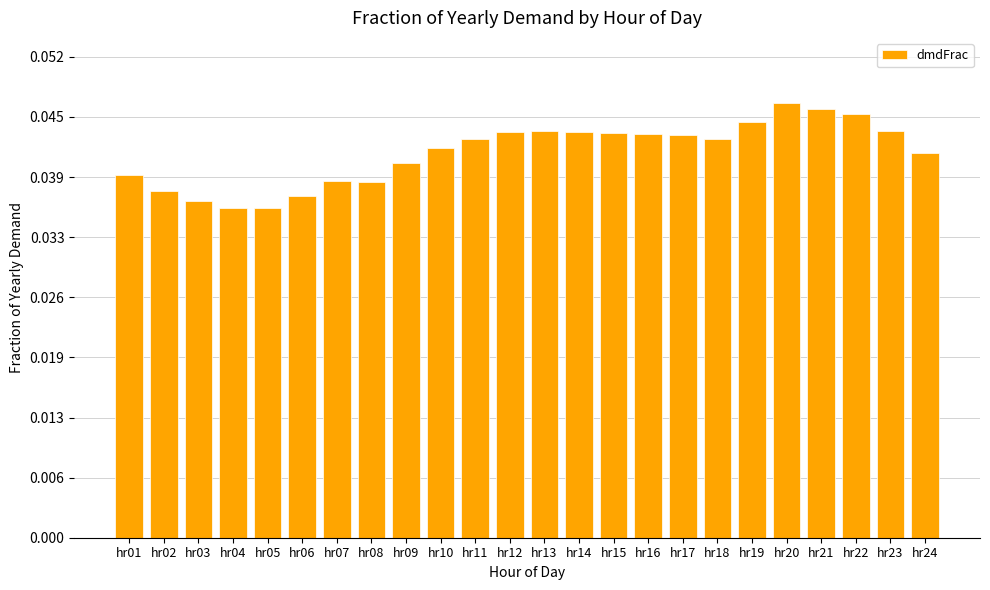

Count the values in the range 0 to 1.

24